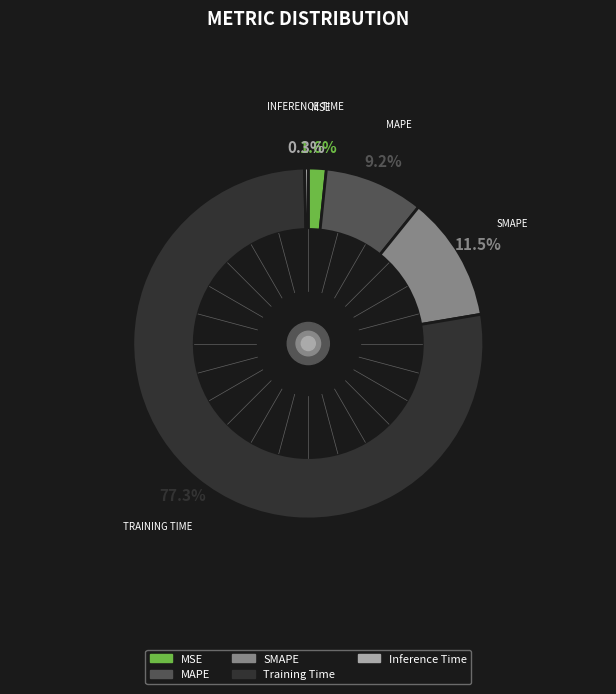

Which category has the smallest portion of the pie?

Inference Time